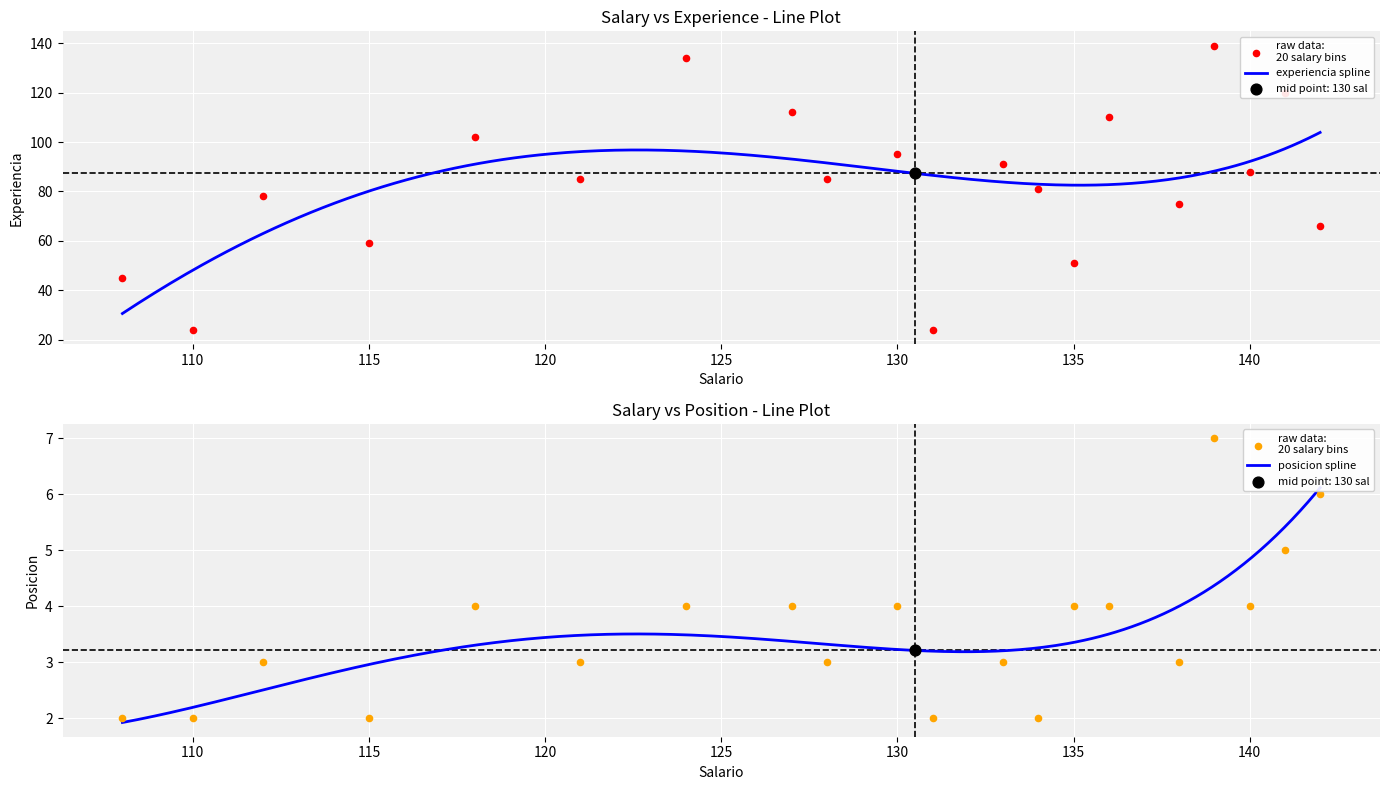

Which series reaches the minimum Y coordinate?

posicion